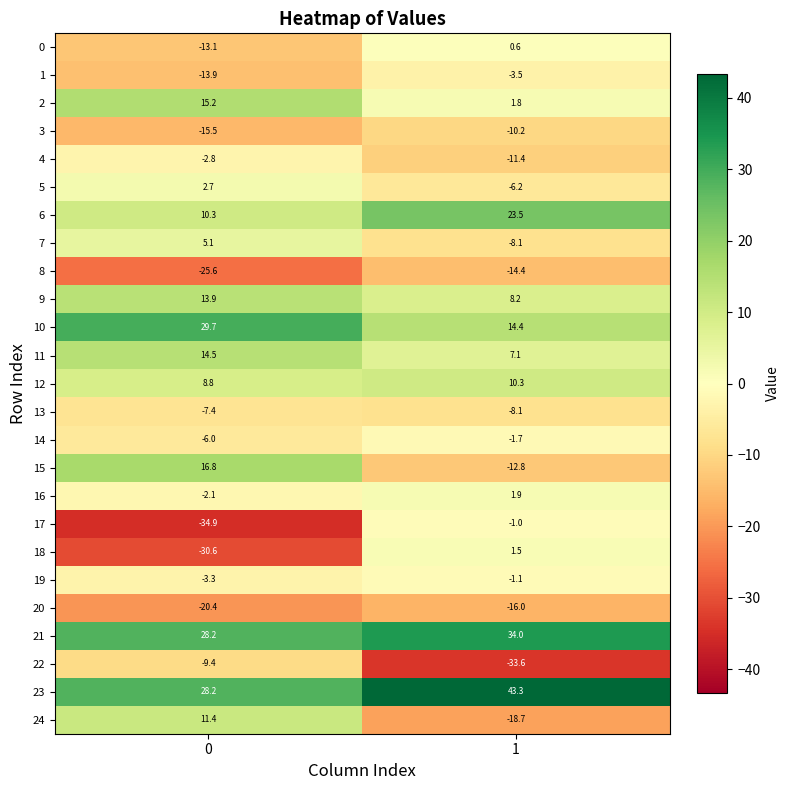

What is the difference between the 4 values at 0 and 1?

8.6